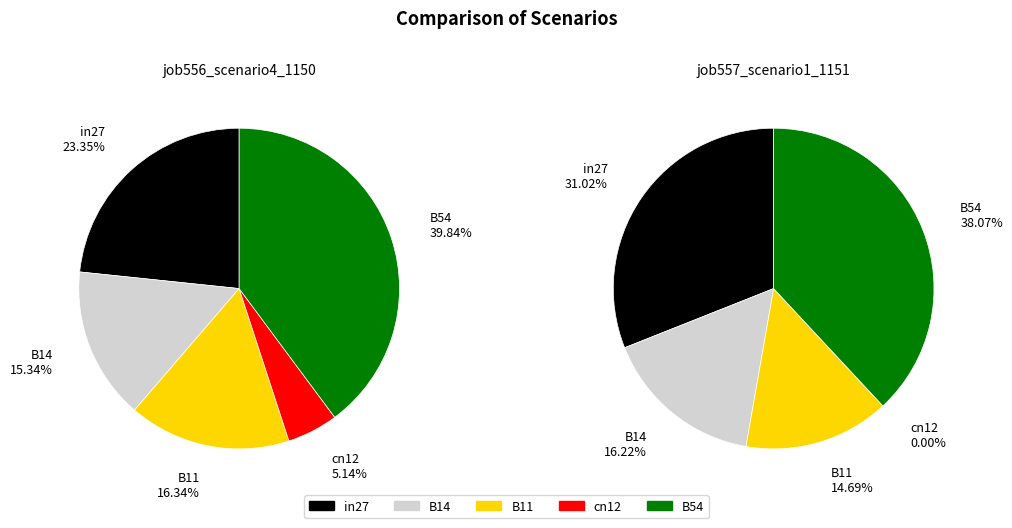

True or false: in27 accounts for 23% of the total.

True